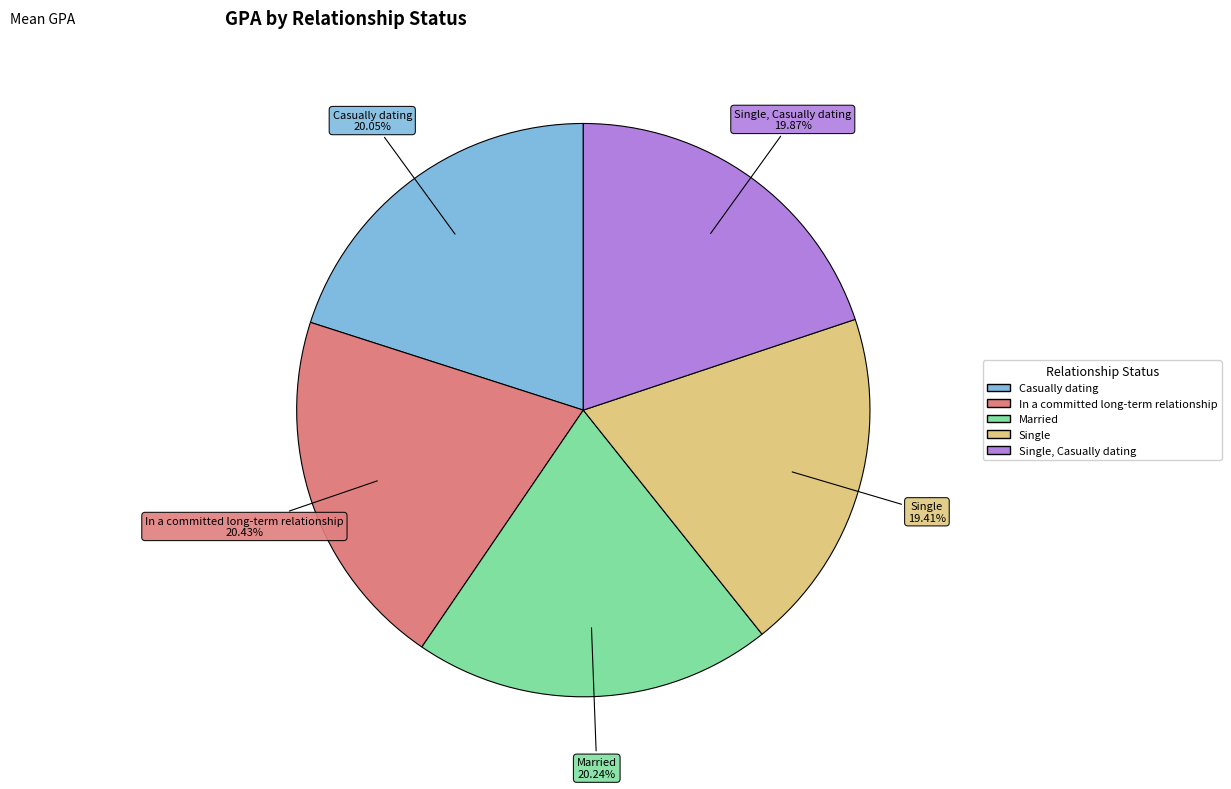

Is there a majority slice in this chart?

No